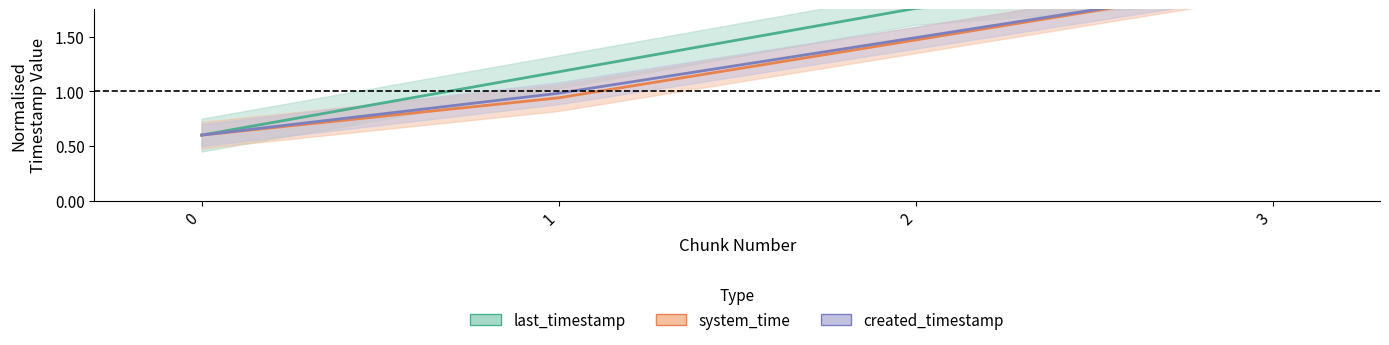

Count the number of categories in the chart.

4